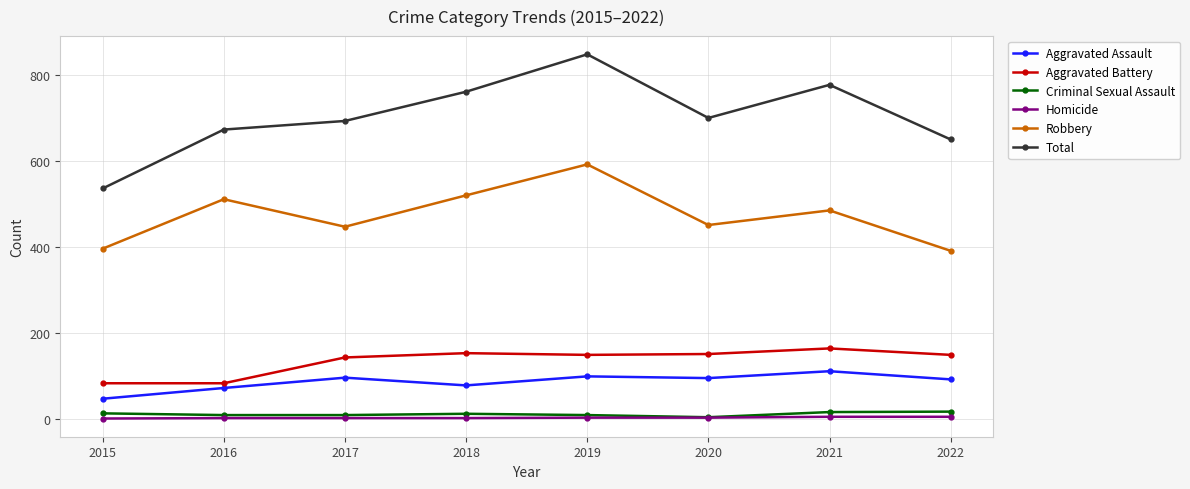

How many interior local peaks does the Total series have?

2